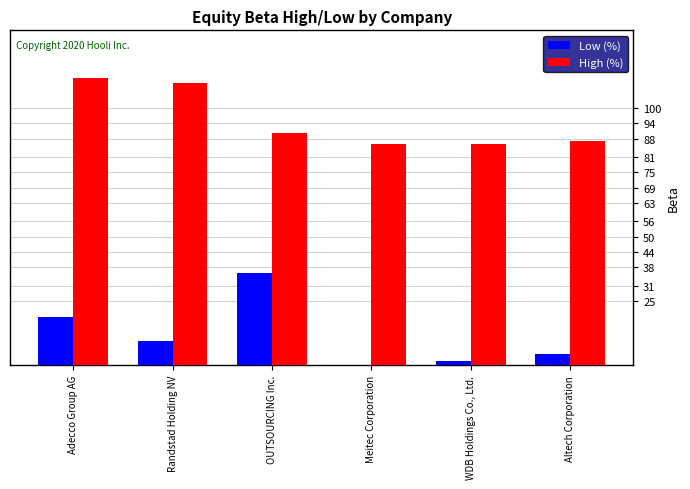

What is the maximum value for High (%)?

111.4